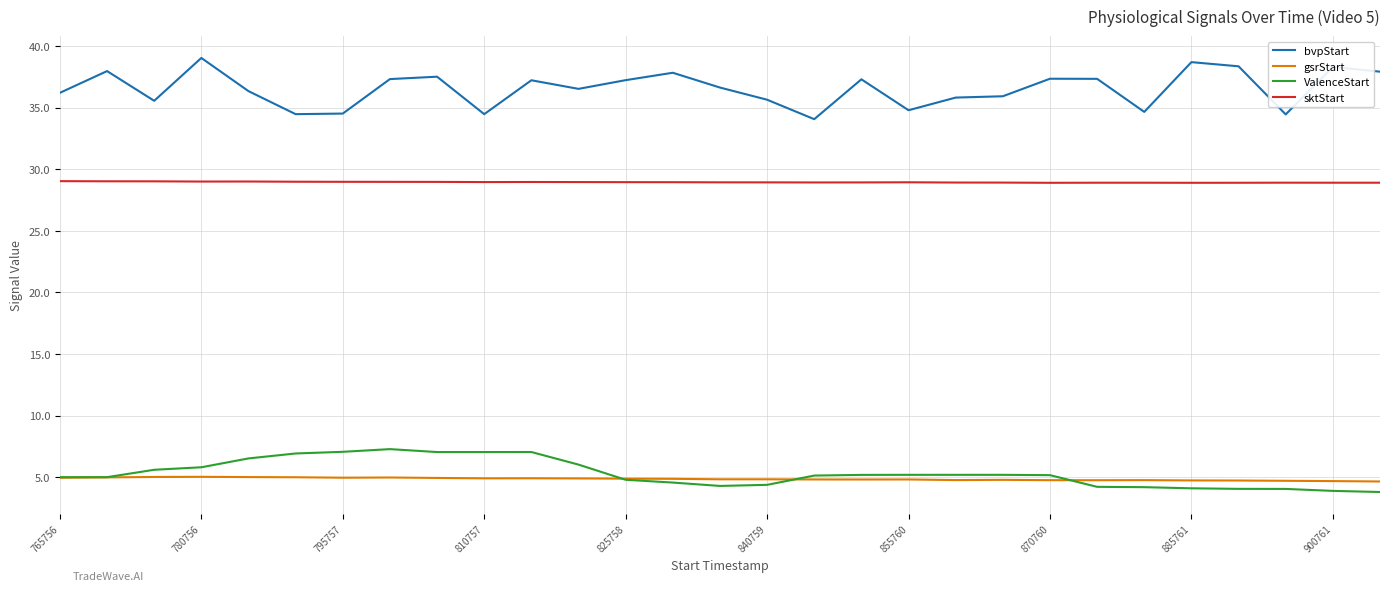

List the series in order of their peak value, highest first.

bvpStart, sktStart, ValenceStart, gsrStart